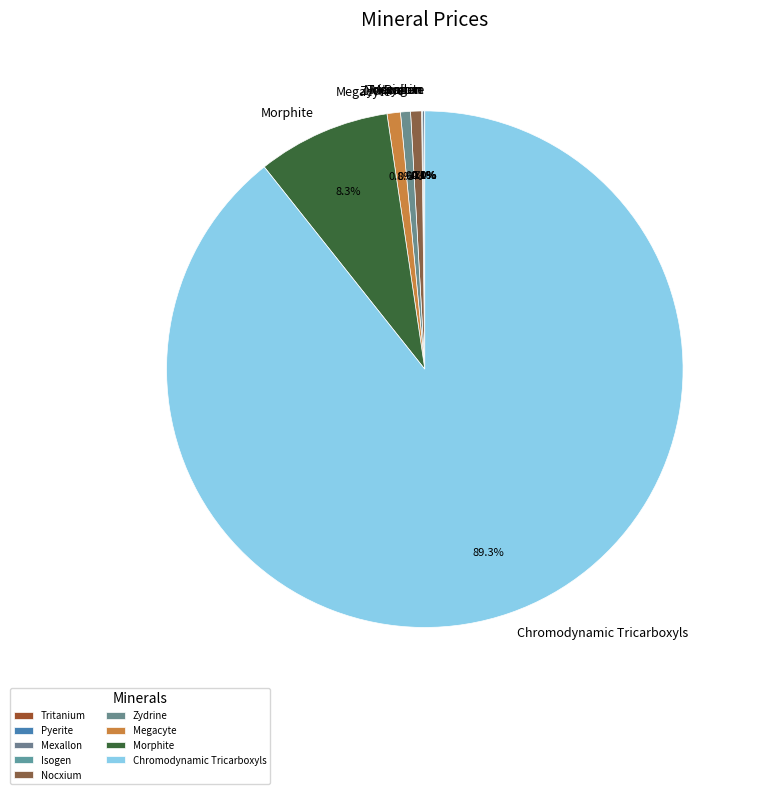

Approximately how many times larger is the value at Chromodynamic Tricarboxyls compared to Zydrine?

142.9